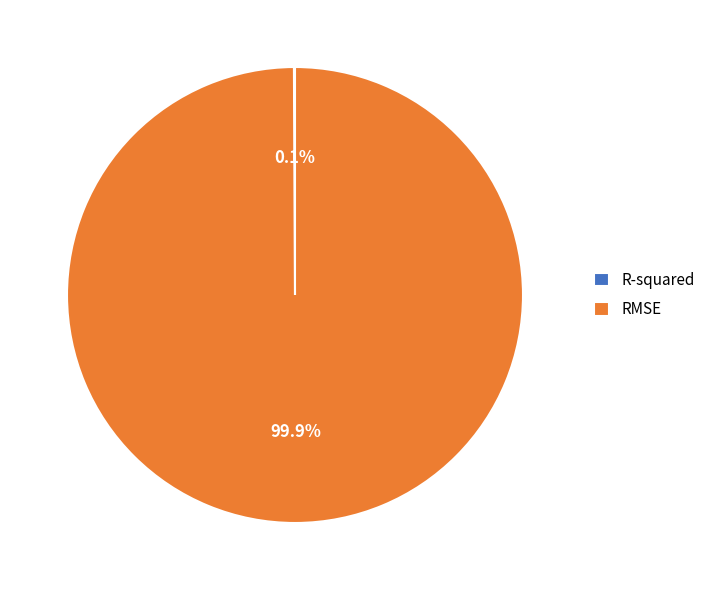

Which category has the biggest portion of the pie?

RMSE